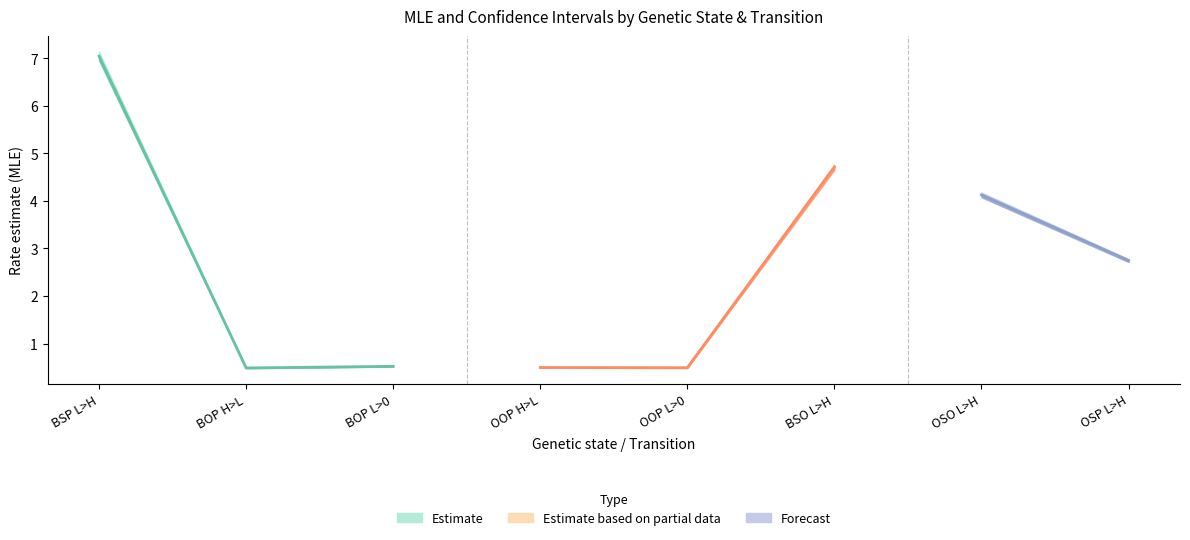

Reading left to right, what are all the values shown in this chart?

MLE: 7.0	0.5	0.5	0.5	0.5	4.7	4.1	2.7
Confint left: 7.0	0.5	0.5	0.5	0.5	4.7	4.1	2.7
Confint right: 7.1	0.5	0.5	0.5	0.5	4.8	4.2	2.8